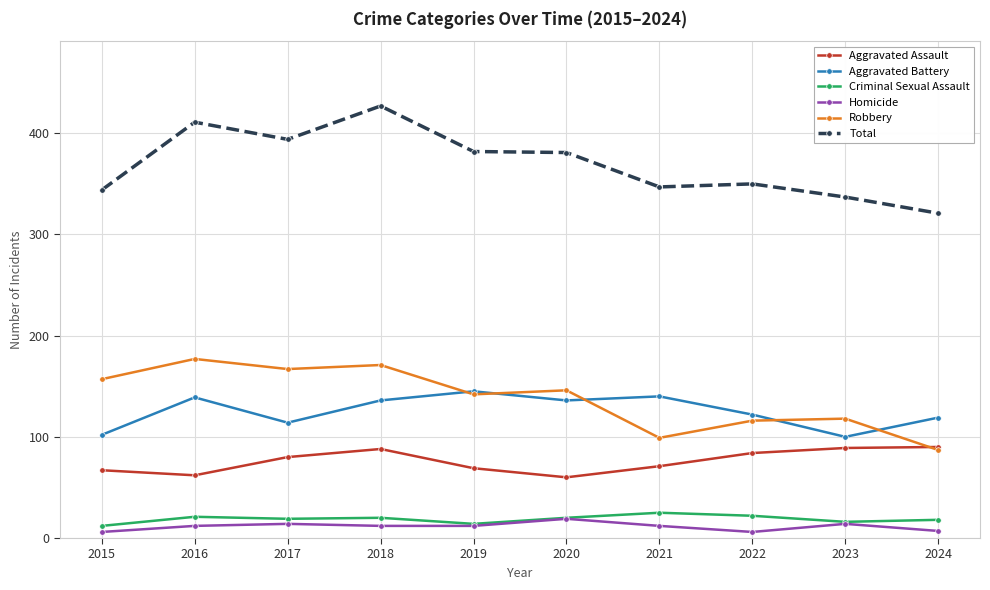

Which series has the widest spread of values?

Total